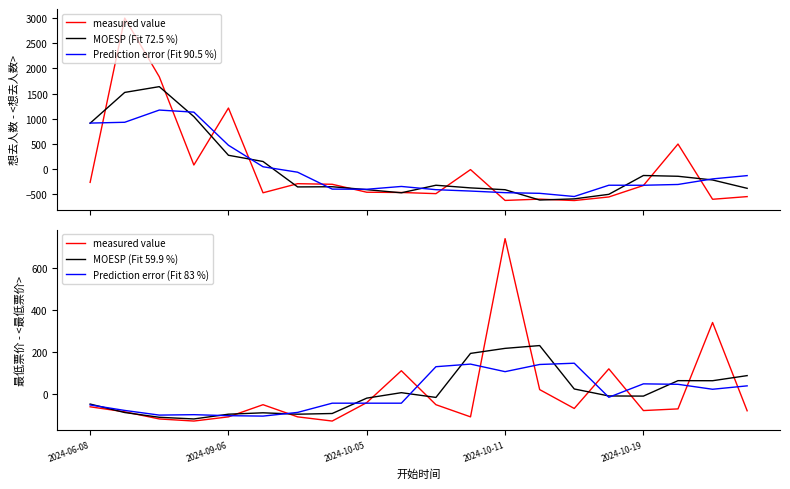

Is it true that measured value equals -43.1 at 2024-10-05?

True